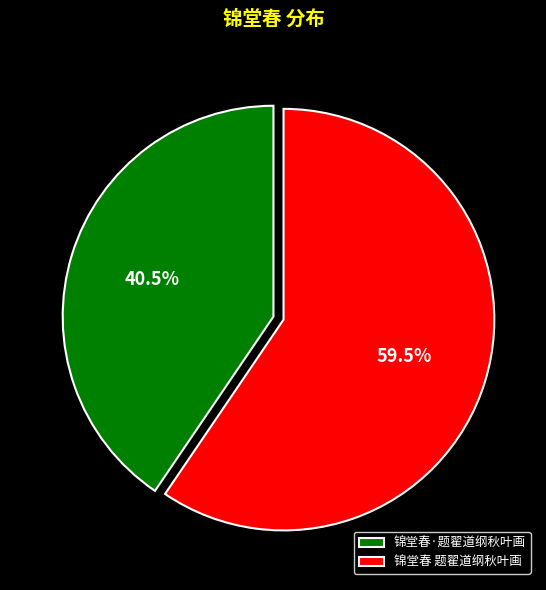

How many segments does this pie chart have?

2